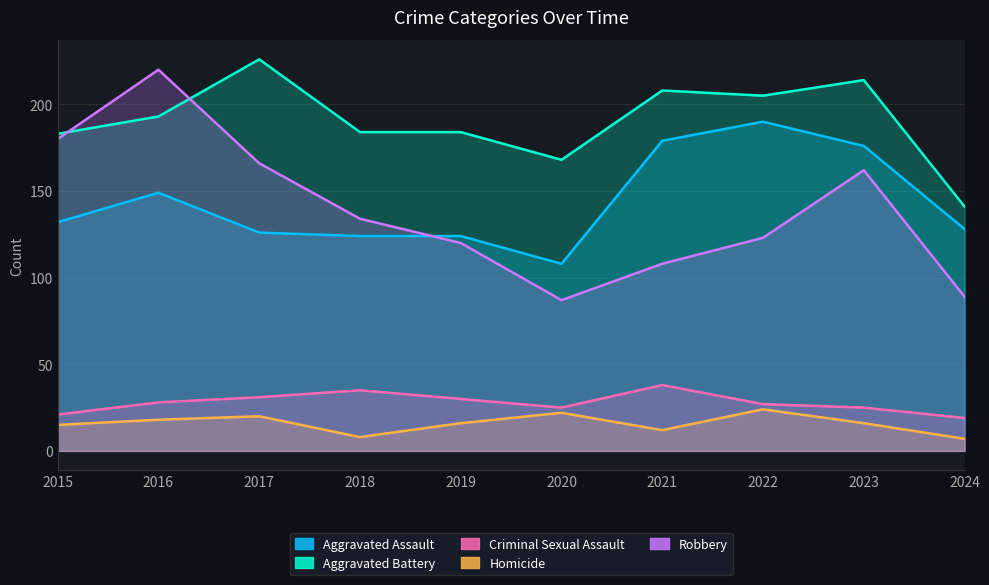

How many interior local peaks does the Criminal Sexual Assault series have?

2